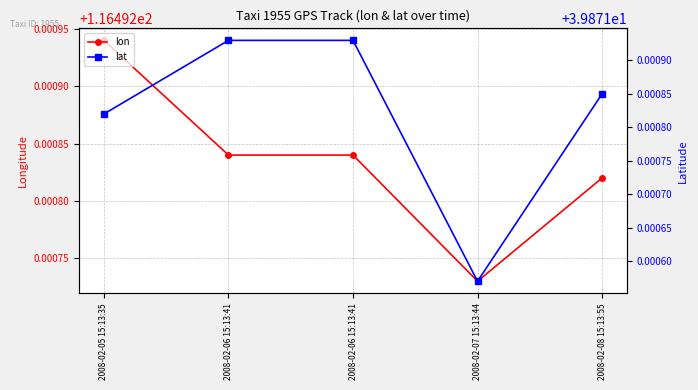

List the labels in order of lon value, smallest first.

2008-02-07 15:13:44, 2008-02-08 15:13:55, 2008-02-06 15:13:41, 2008-02-06 15:13:41, 2008-02-05 15:13:35